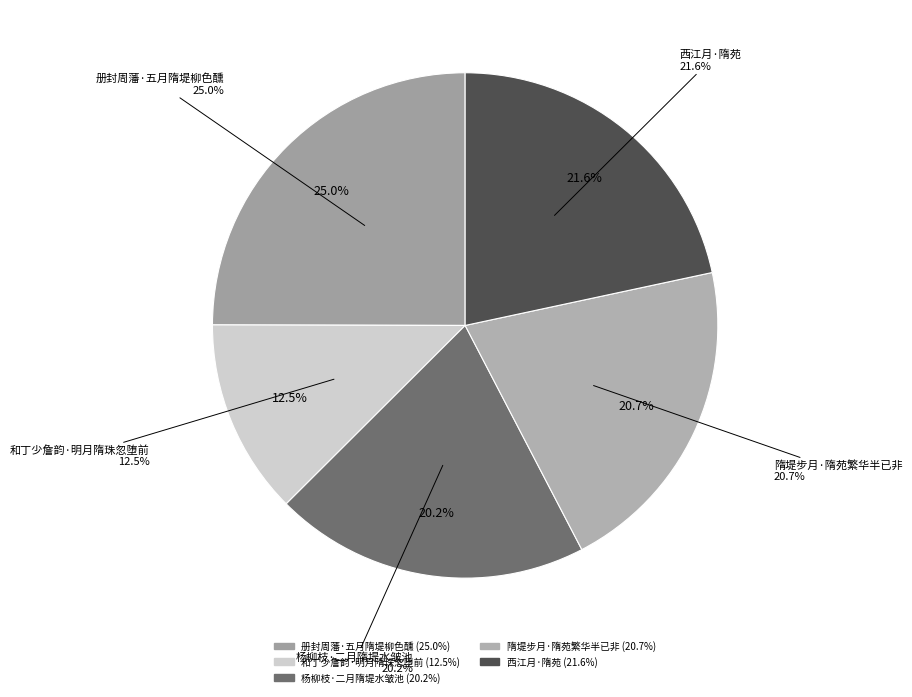

Does any single category account for the majority?

No